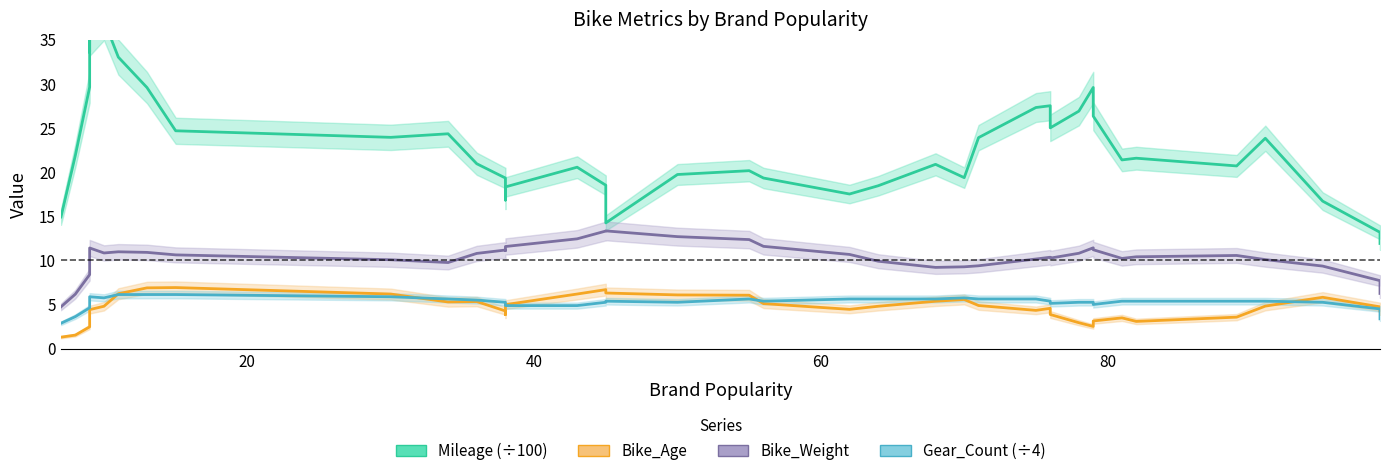

Is this an area chart (filled region under the line)?

No